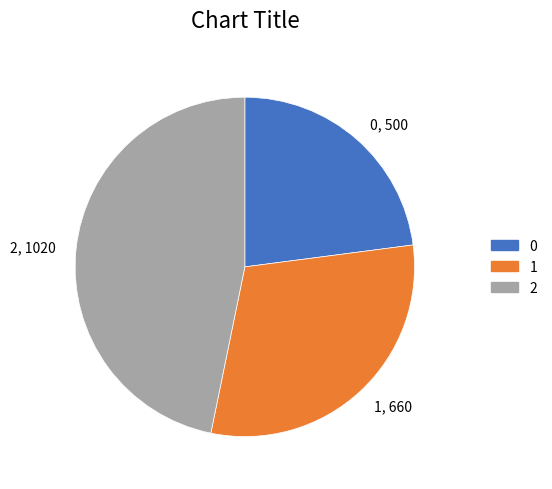

How many segments does this pie chart have?

3